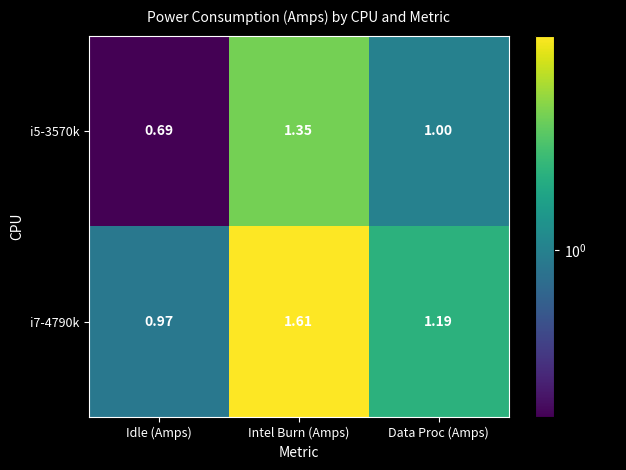

At which label is i7-4790k closest to 1?

Idle (Amps)